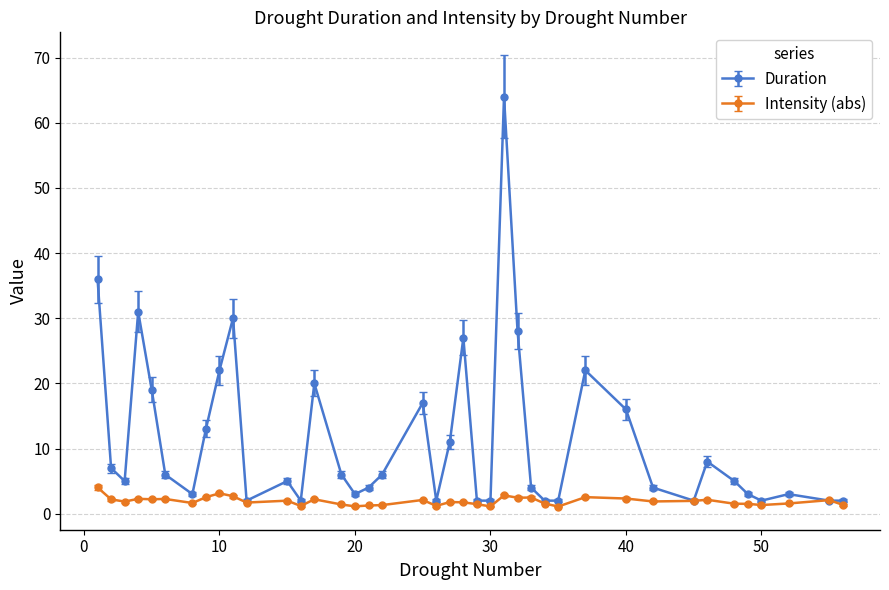

True or false: Duration has more than 0 interior local peaks.

True